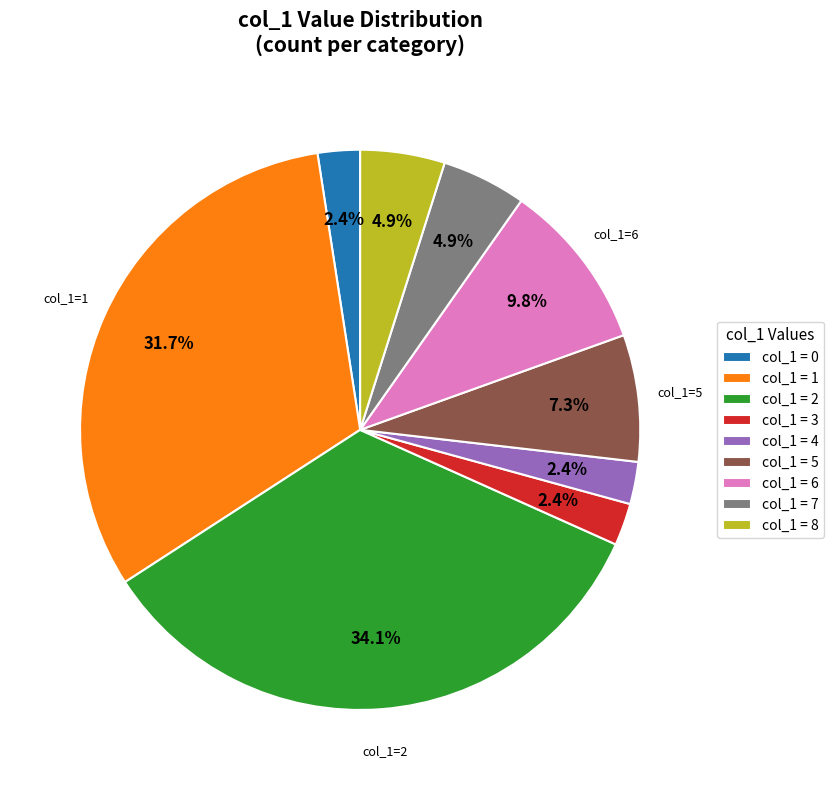

Between col_1 = 1 and col_1 = 4, which is larger?

col_1 = 1